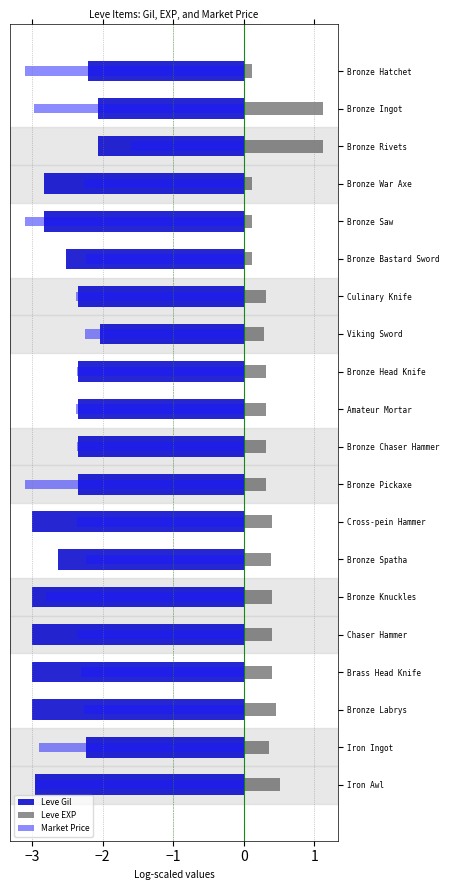

Between Bronze Saw and Bronze Spatha, which series saw the biggest shift?

Market Price